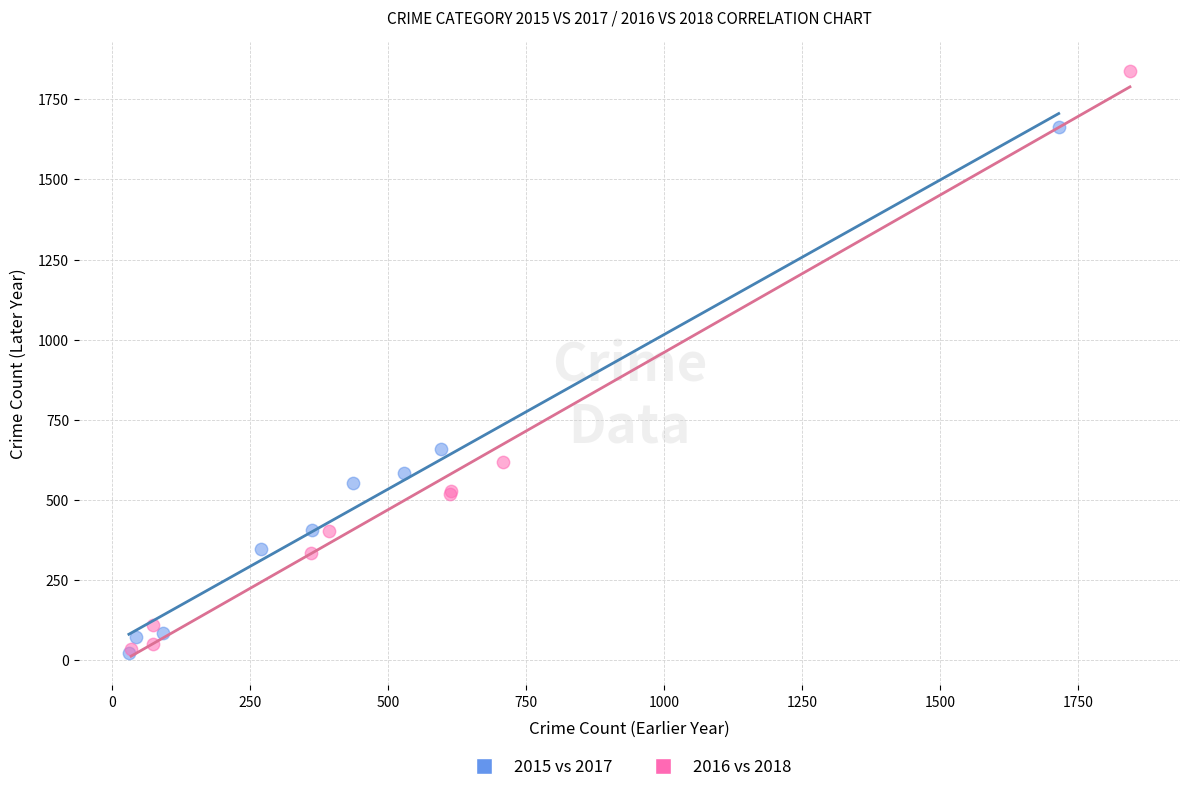

What are all the series names shown in the legend?

2015 vs 2017, 2016 vs 2018